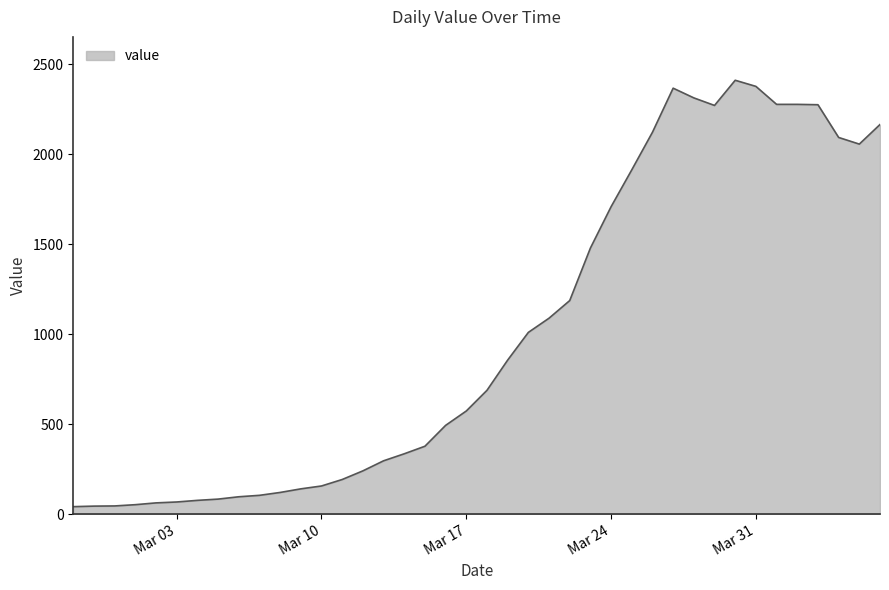

What is the greatest value displayed?

2412